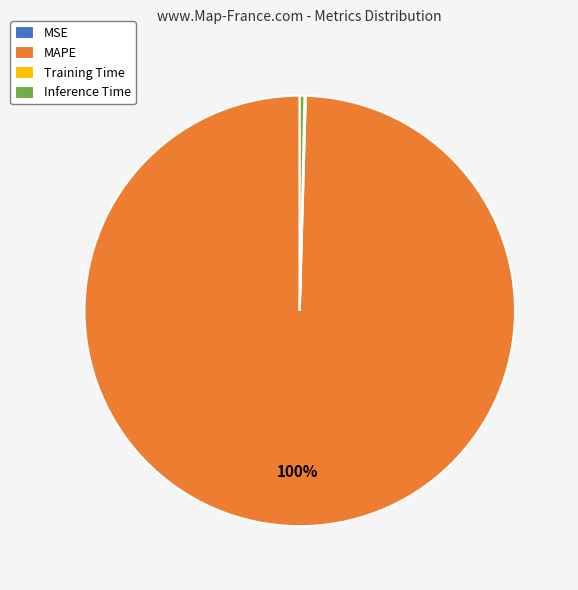

Is there any slice that represents more than half of the pie?

Yes